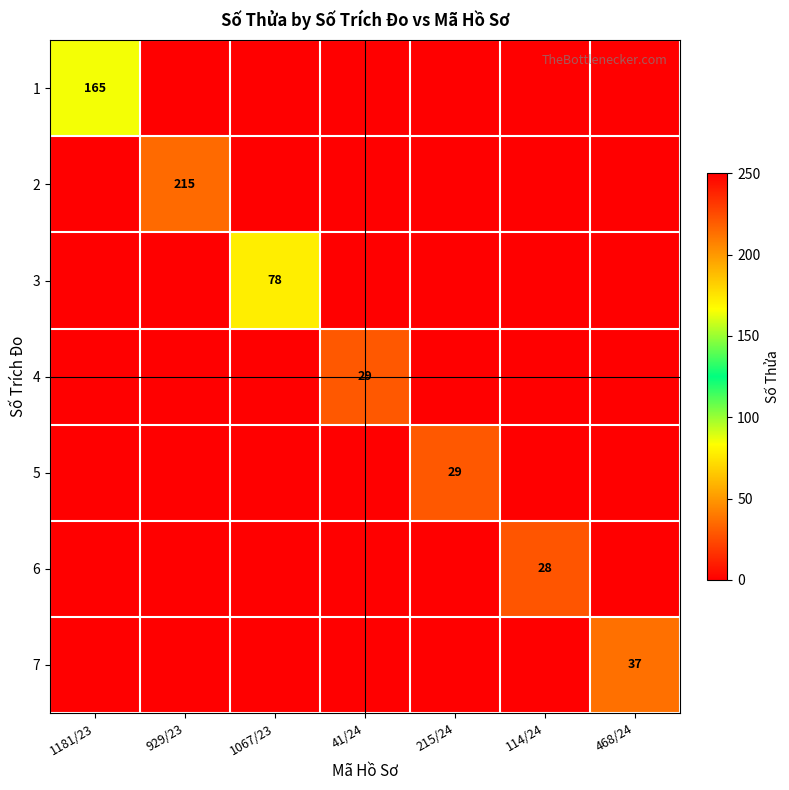

What is the greatest value displayed?

215